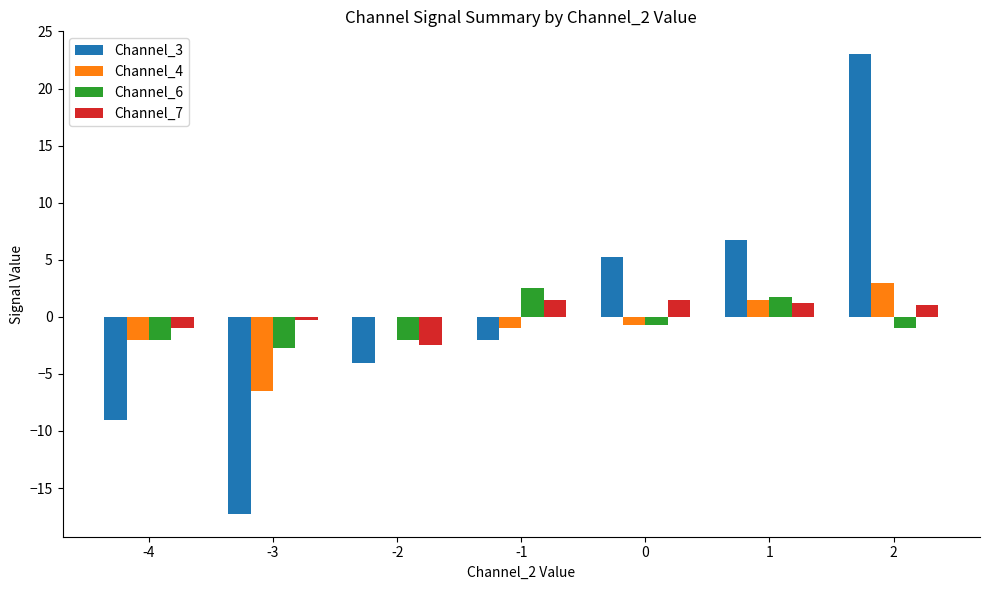

What is the greatest value displayed?

23.0